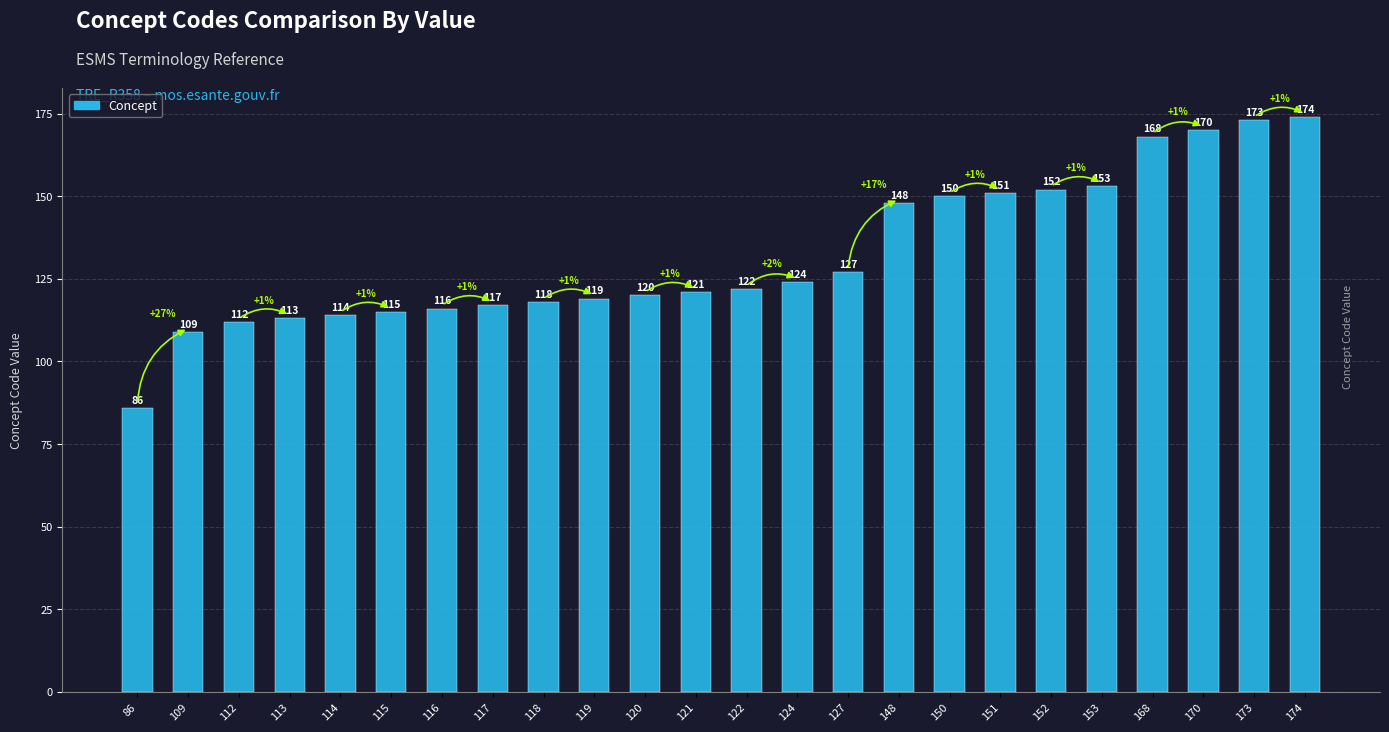

The value at 151 is 151. True or false?

True